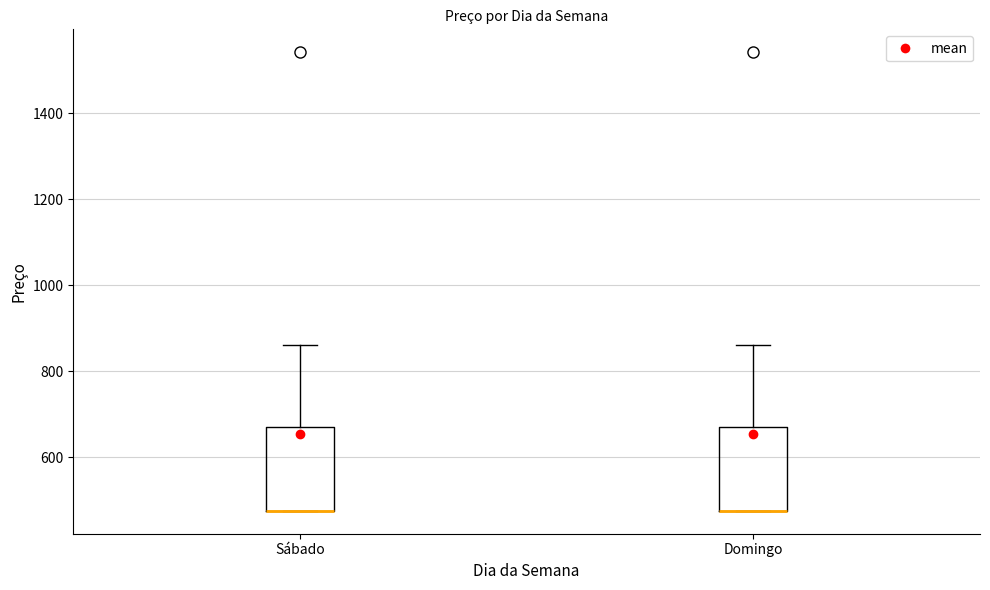

Reading left to right, read every box against the y-axis: the position of its median line, the range the box covers, and the ends of its whiskers. The values are not printed on the chart, so give them approximately, as read against the axis.

Sábado: median 480 (drawn on the box's lower edge), box 480 to 660, whiskers 480 to 860
Domingo: median 480 (drawn on the box's lower edge), box 480 to 660, whiskers 480 to 860